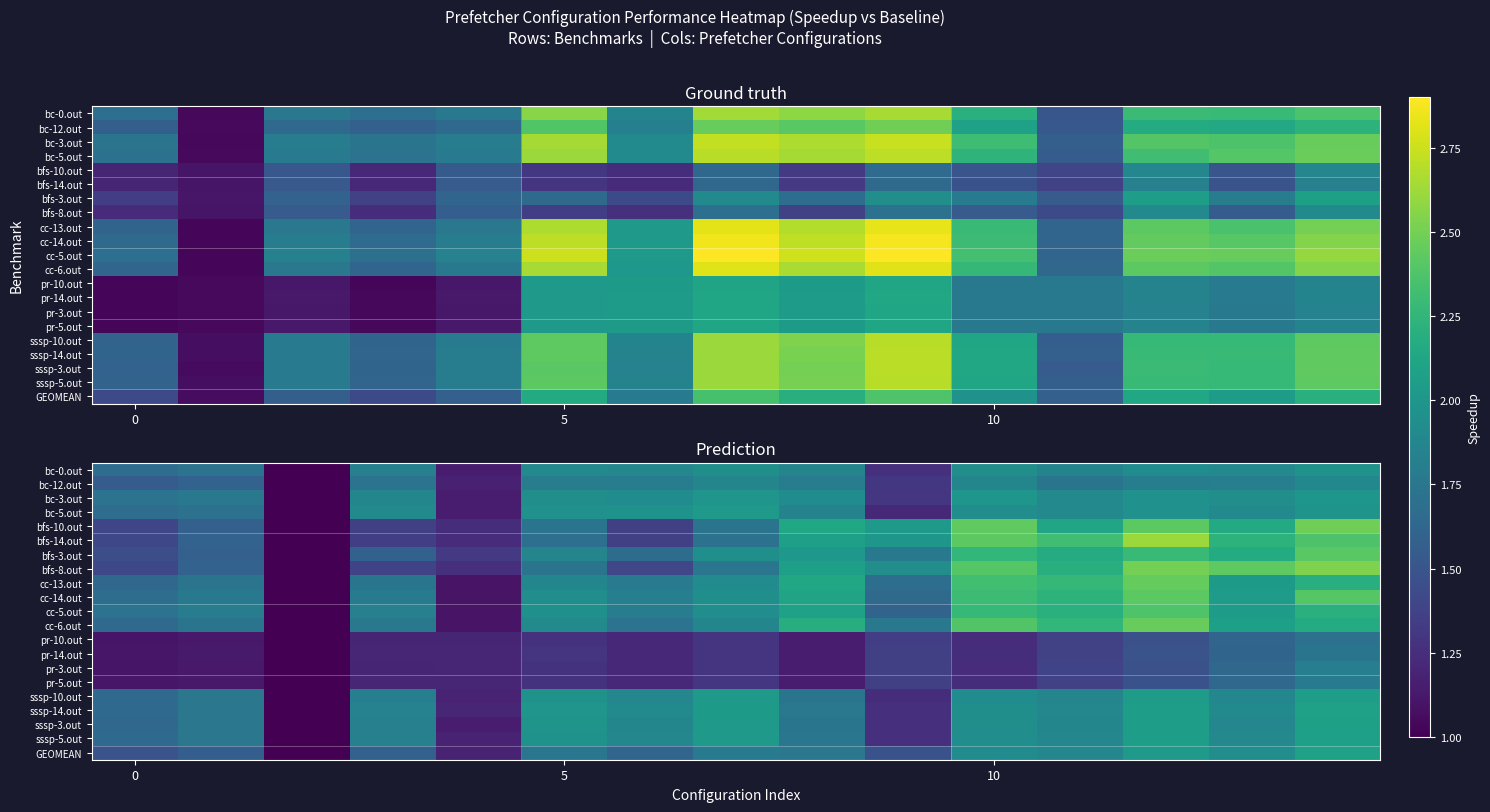

How many categories are shown in the chart?

15